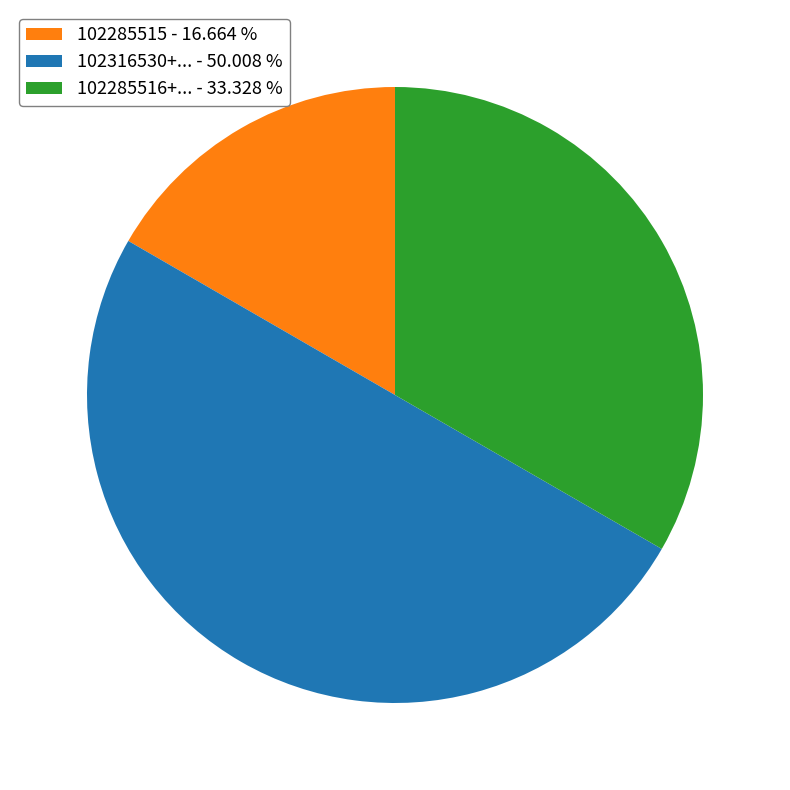

Between 102285516+... - 33.328 % and 102285515 - 16.664 %, which is larger?

102285516+... - 33.328 %